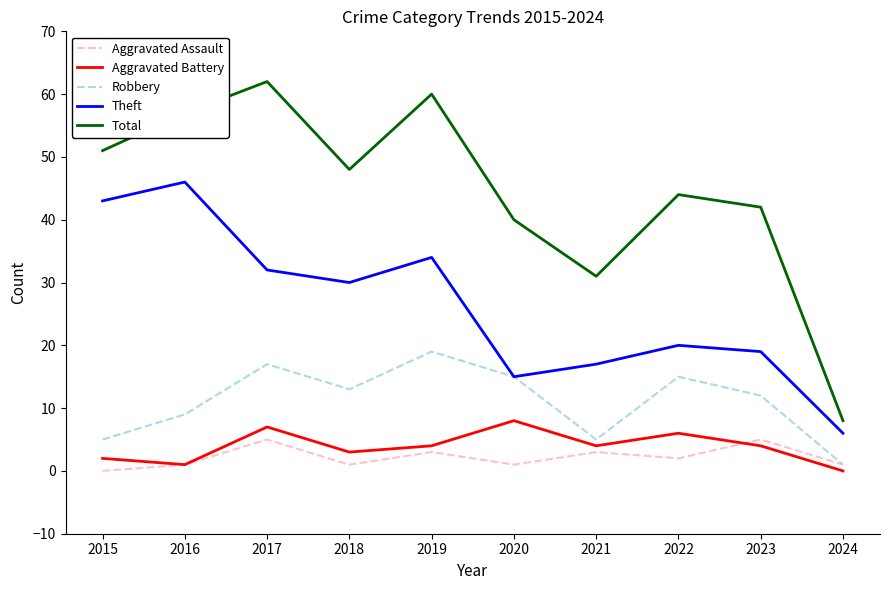

Is the value of Theft at 2024 greater than the value of Aggravated Assault at 2022?

Yes